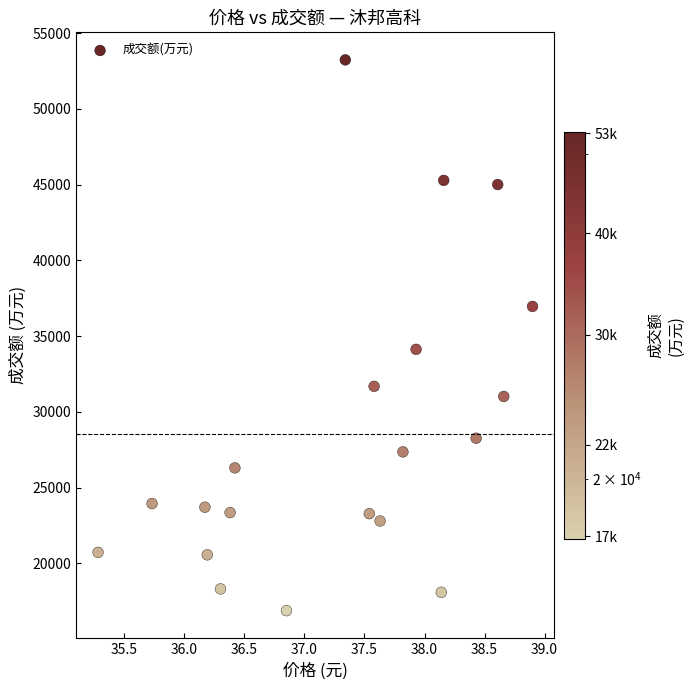

What is the range of Y values (max minus min)?

36352